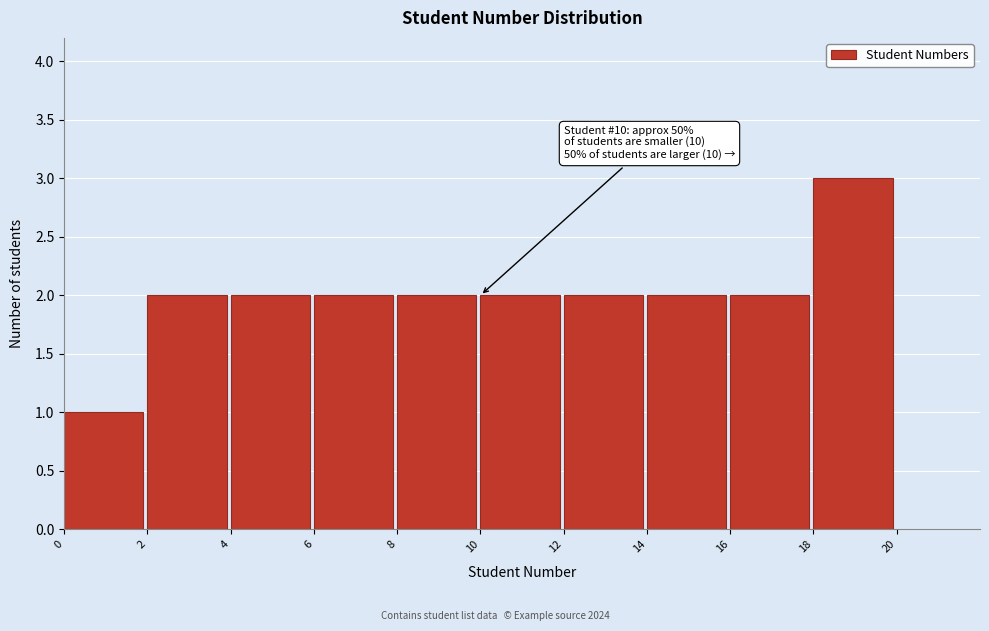

Over which range of the x-axis is the bar tallest?

18 to 20